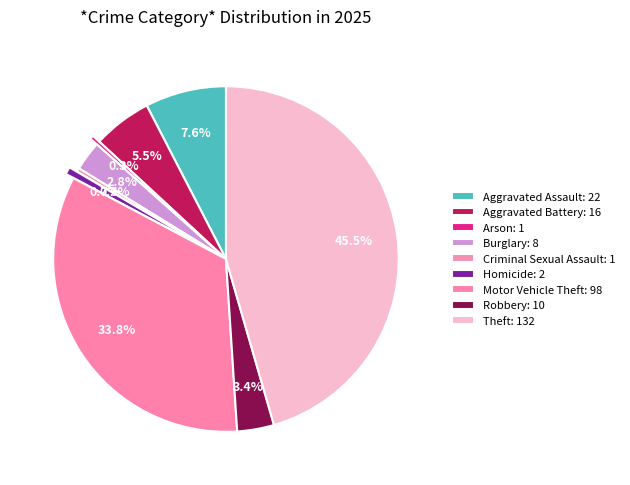

How much of the chart is everything except Theft?

54.5%